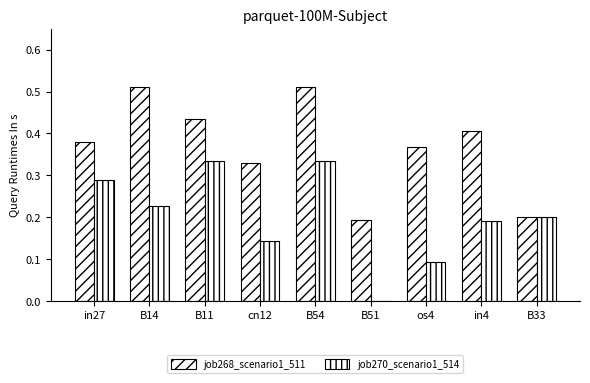

At in4, list the series in order from smallest to largest.

job270_scenario1_514, job268_scenario1_511